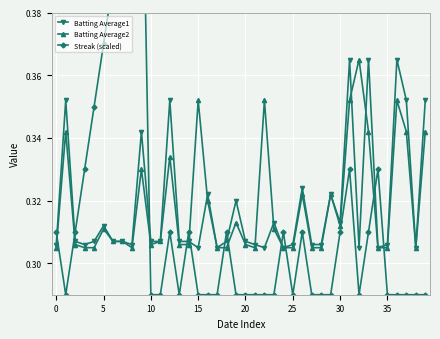

Which series has the widest spread of values?

Streak (scaled)